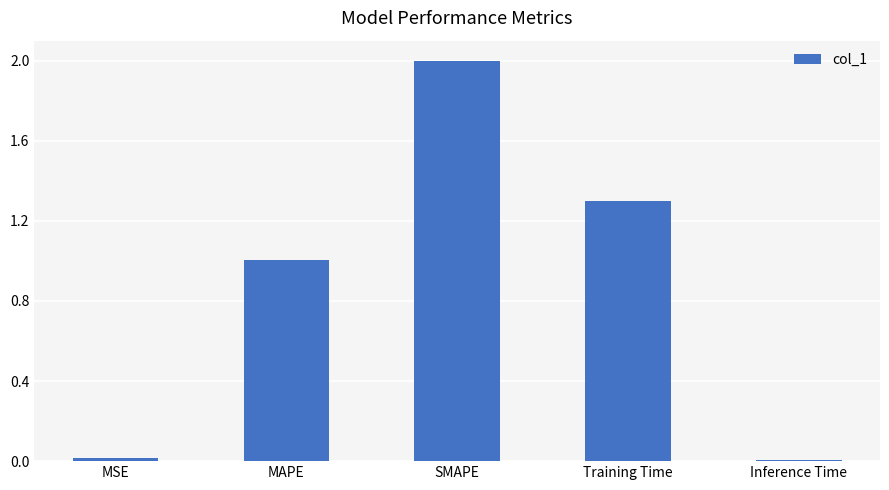

What is the change in value from MSE to SMAPE?

+2.0